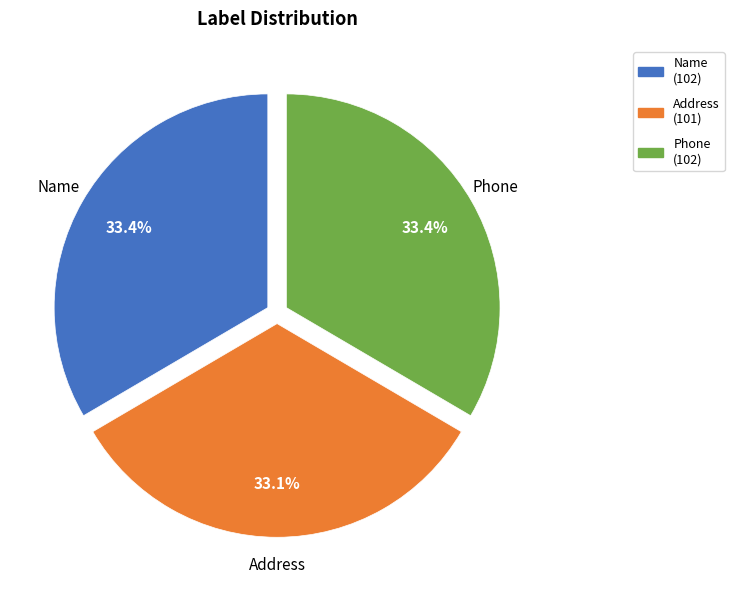

Is there any slice that represents more than half of the pie?

No